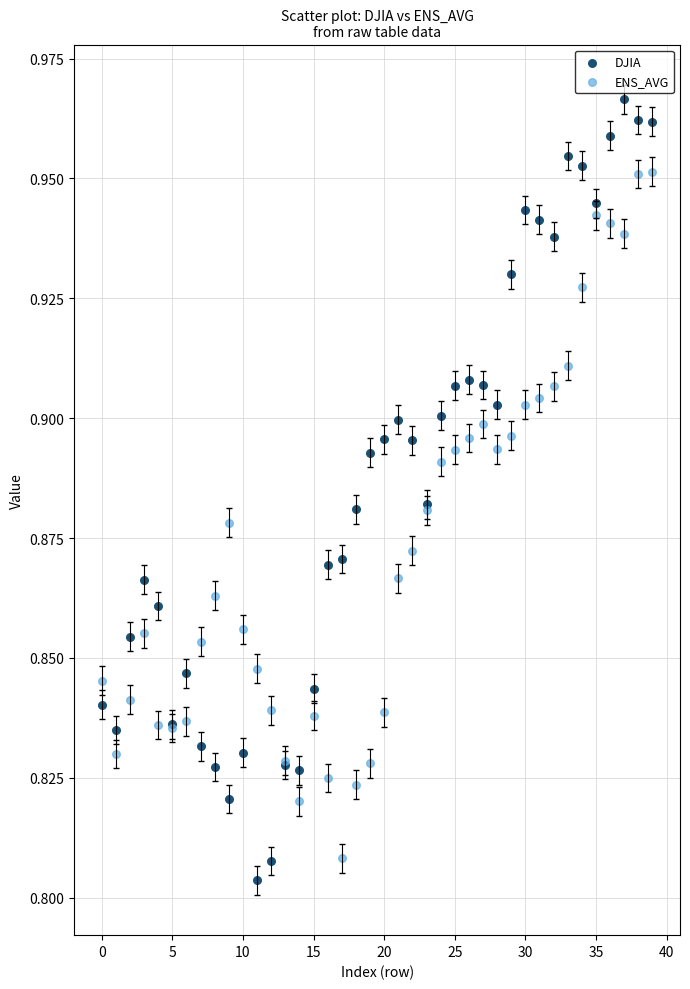

Which series has the widest spread of Y values?

DJIA